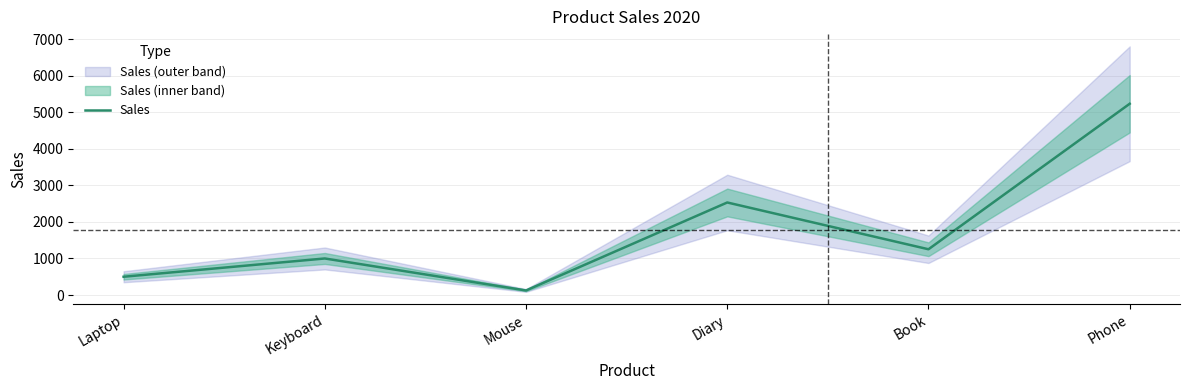

Where is the first local minimum?

Mouse